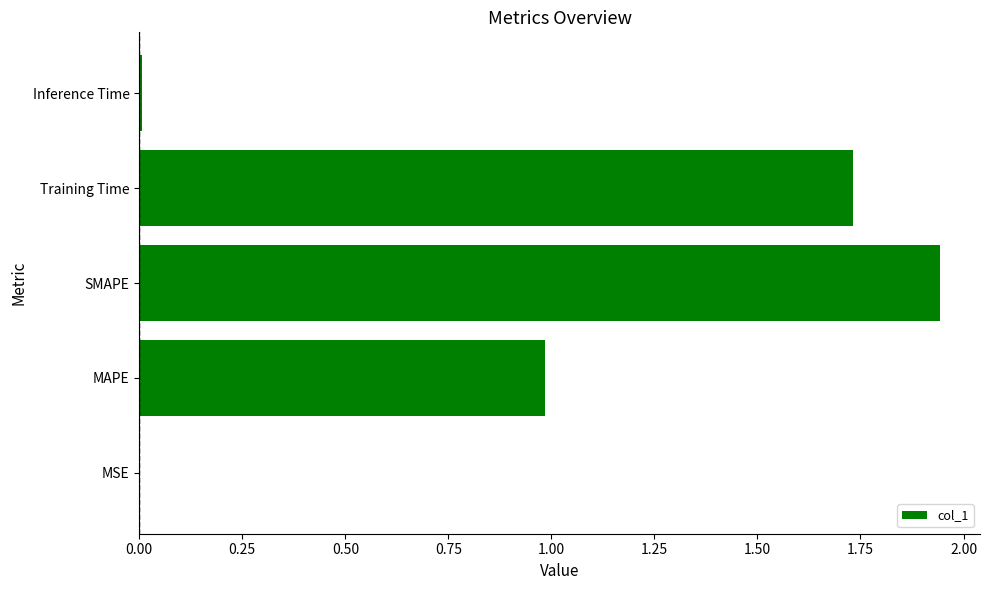

Is it true that the value at SMAPE is 2.7?

False